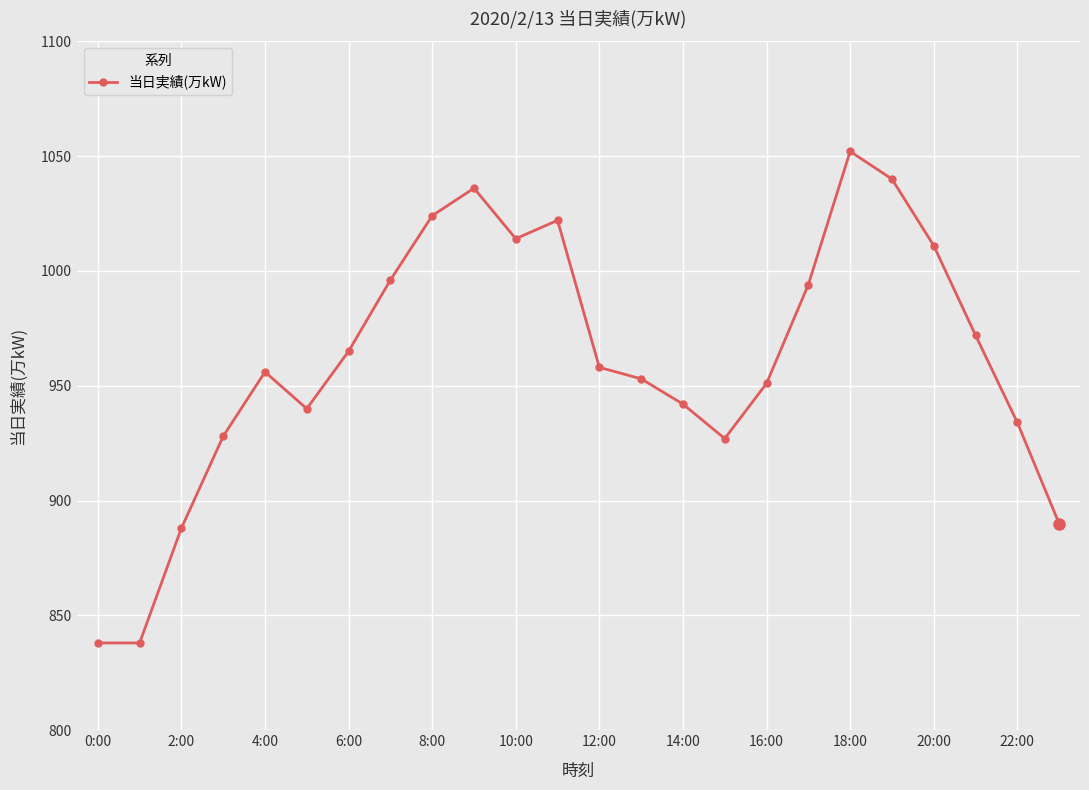

What is the difference between the maximum and minimum values?

214